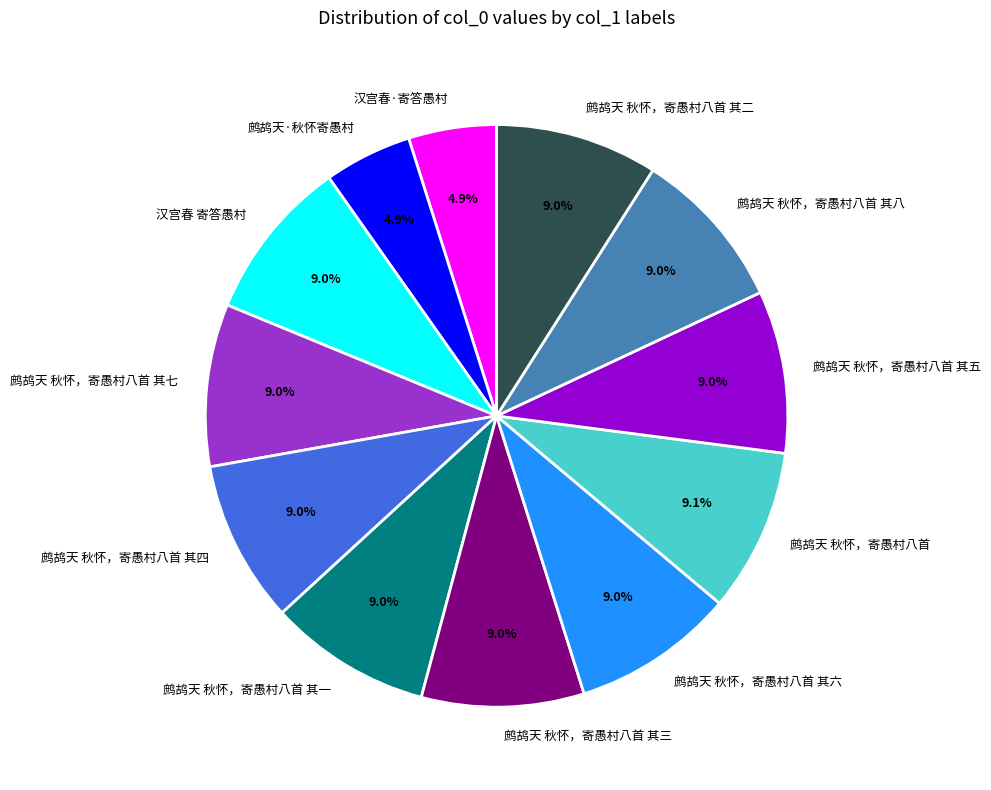

Does 鹧鸪天 秋怀，寄愚村八首 其五 represent more than half of the total?

No